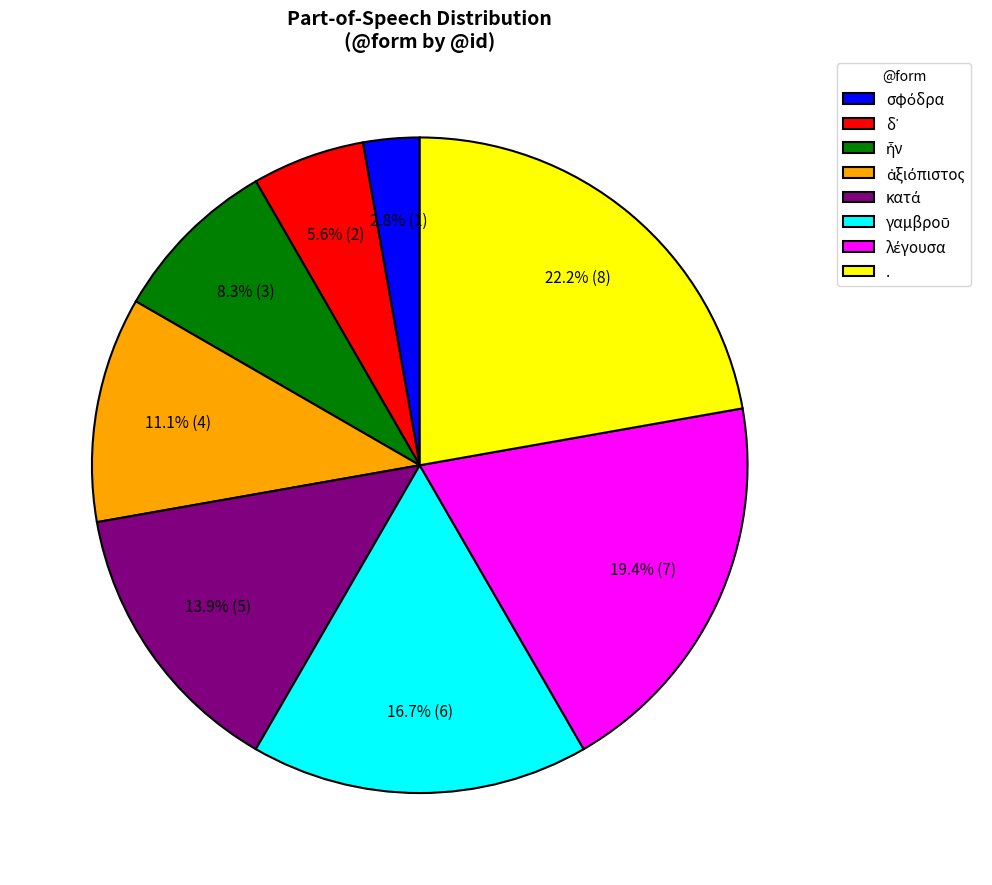

Which category has the biggest portion of the pie?

.